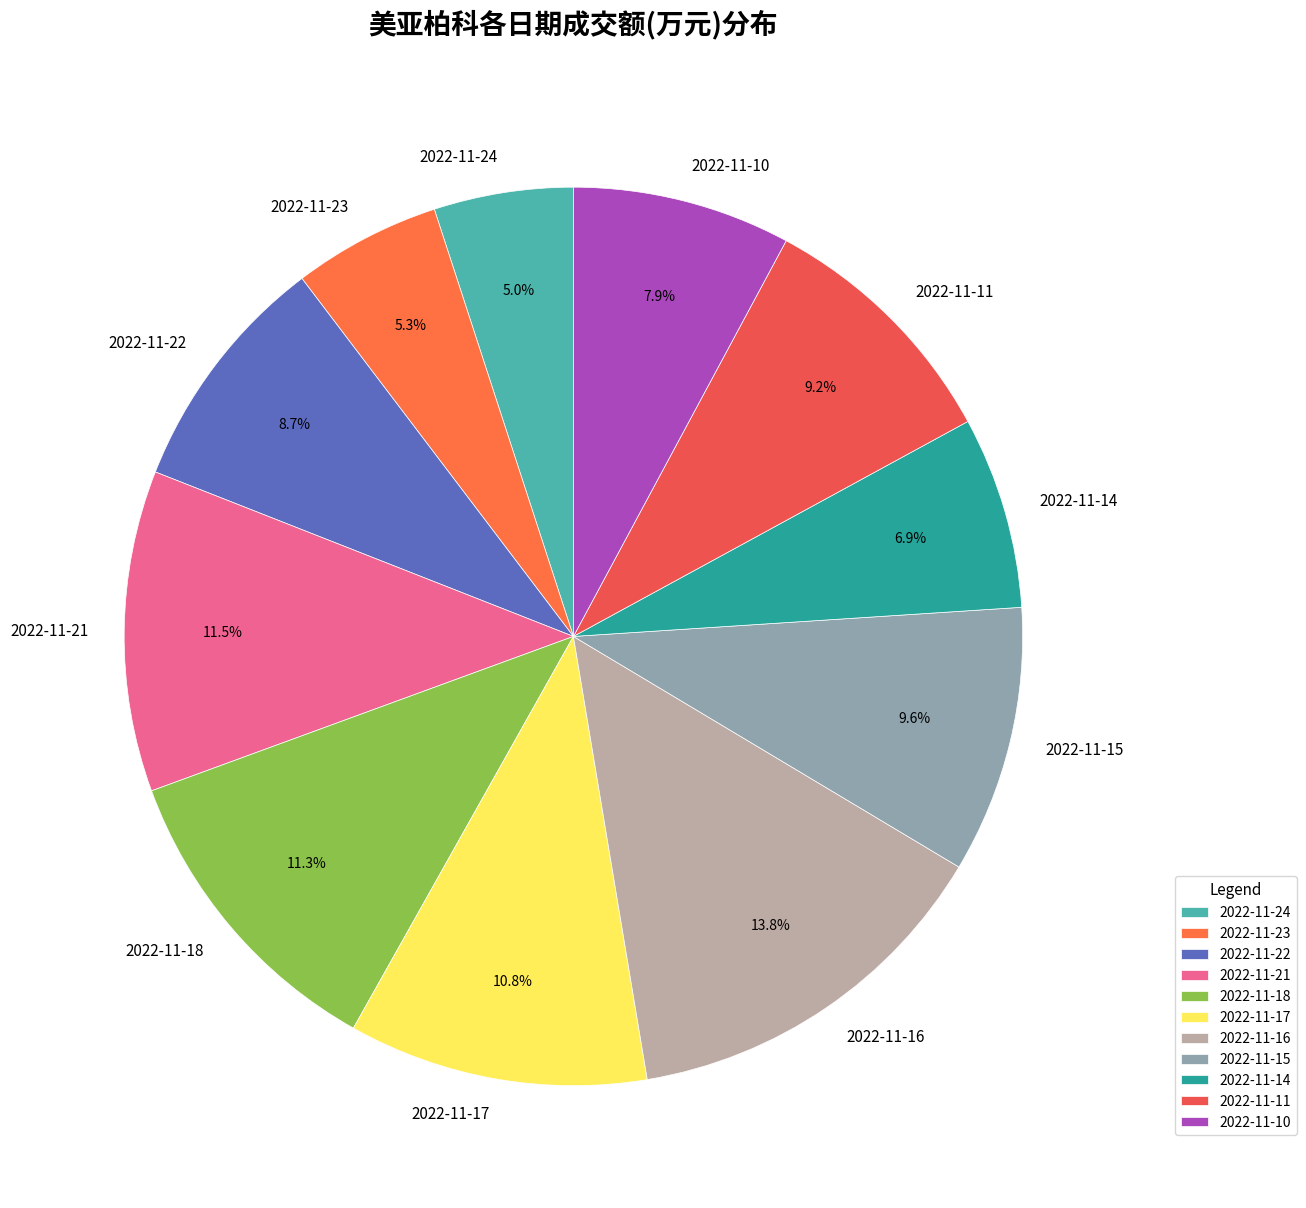

Which has a higher value, 2022-11-22 or 2022-11-17?

2022-11-17